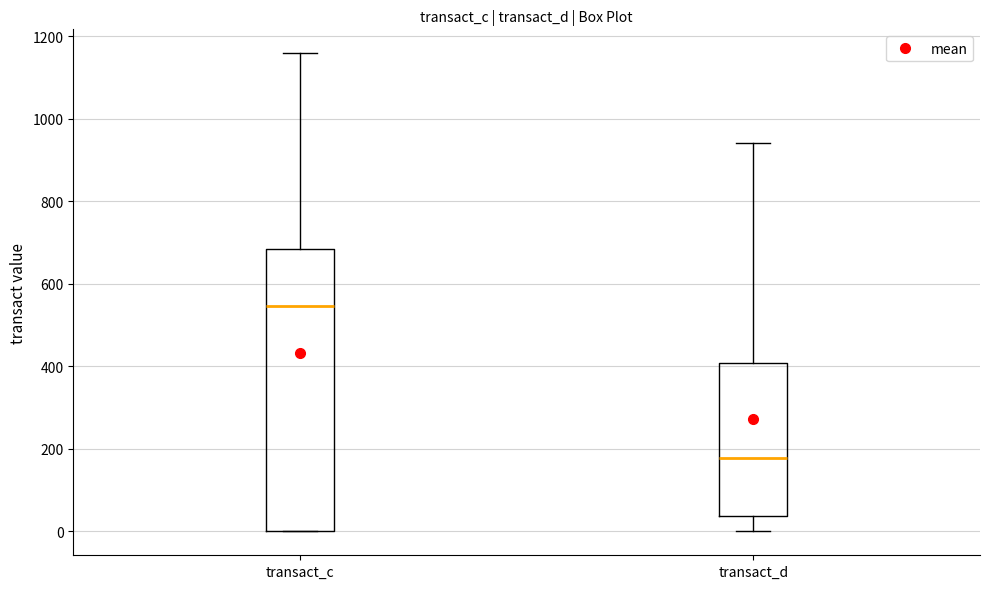

Which box is the tallest, from its lower edge to its upper edge?

transact_c